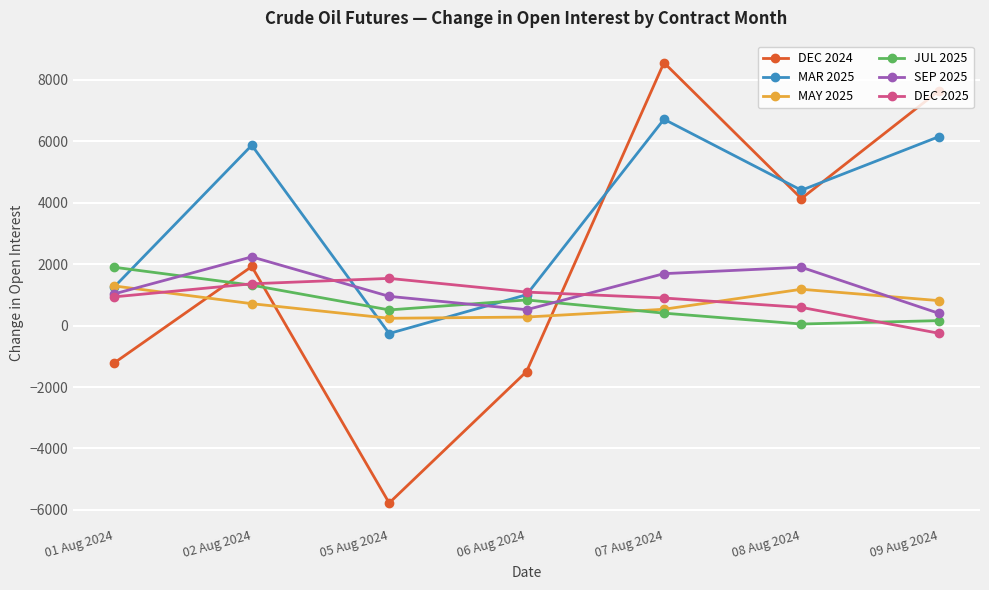

What is the label of the 1st point from the right?

09 Aug 2024